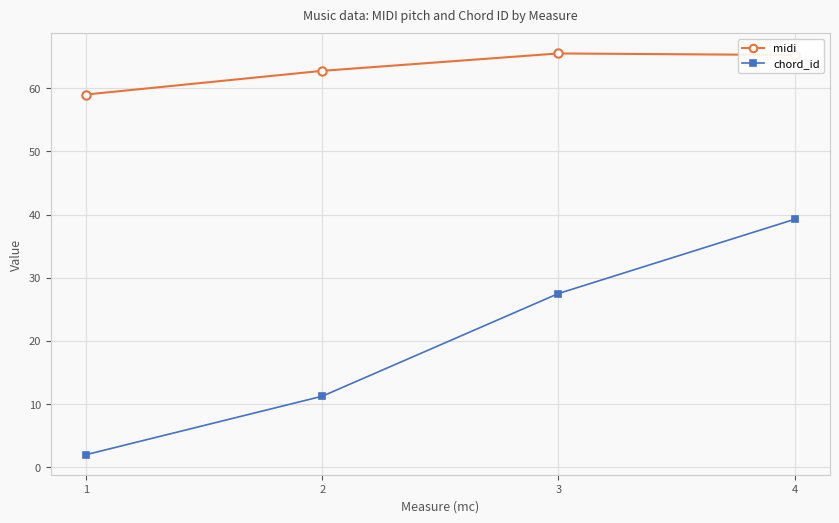

Where does the chord_id series first go above 27?

3